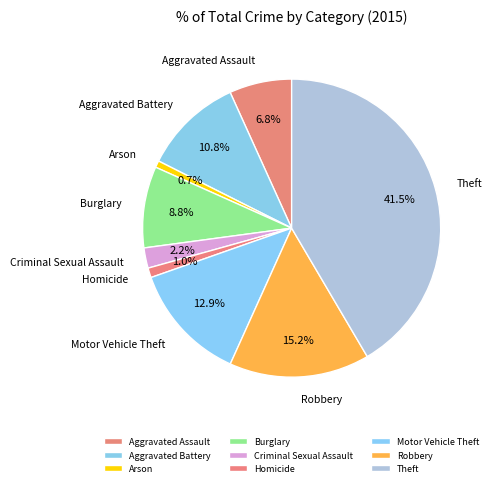

Does Criminal Sexual Assault represent more than half of the total?

No